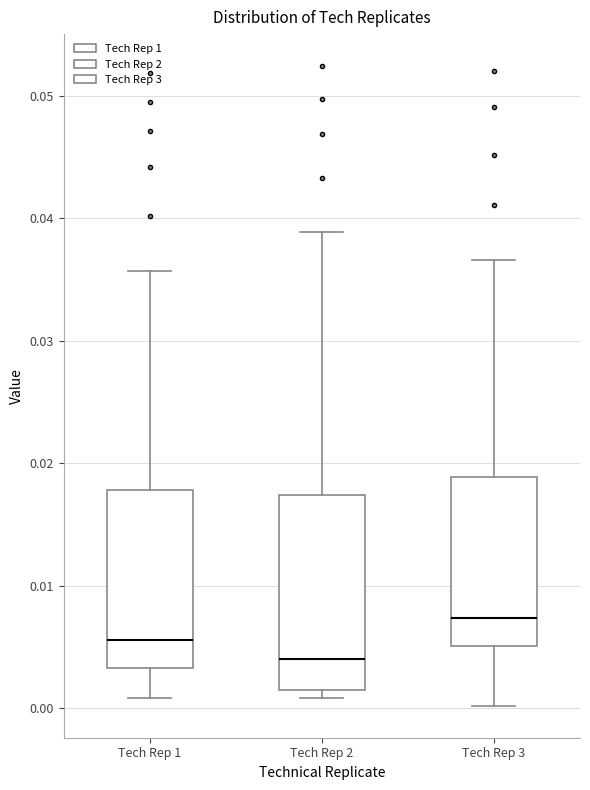

Which box has the highest median line?

Tech Rep 3